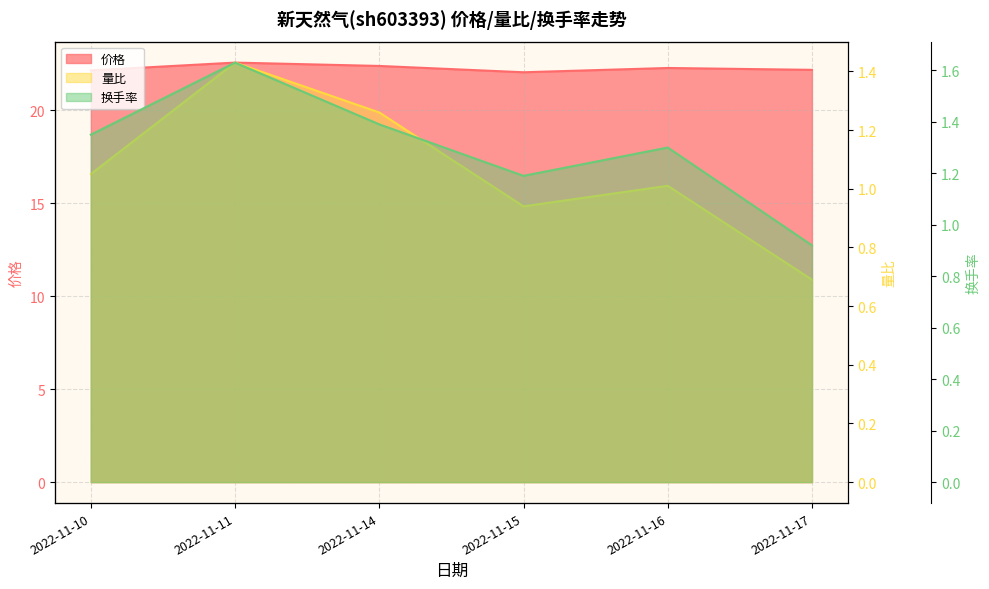

What is the minimum value shown in the chart?

0.7